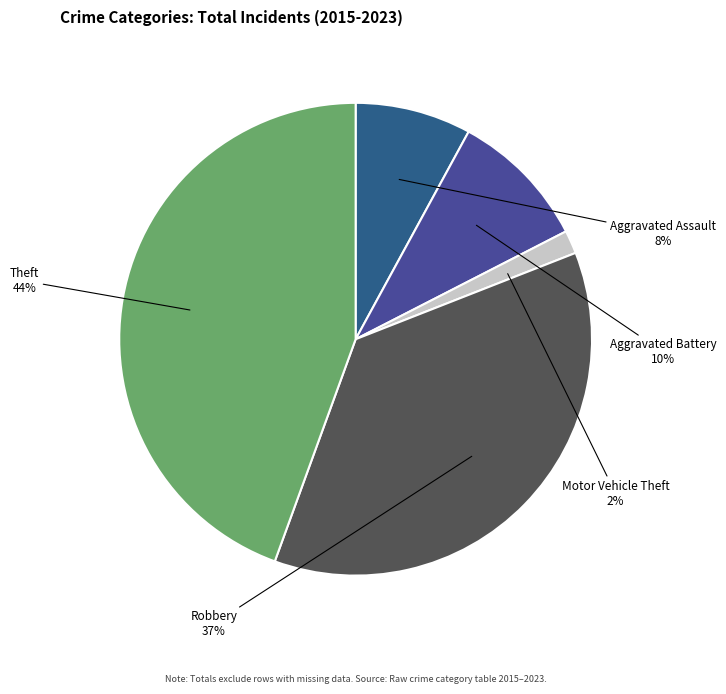

Which category has the smallest portion of the pie?

Motor Vehicle Theft